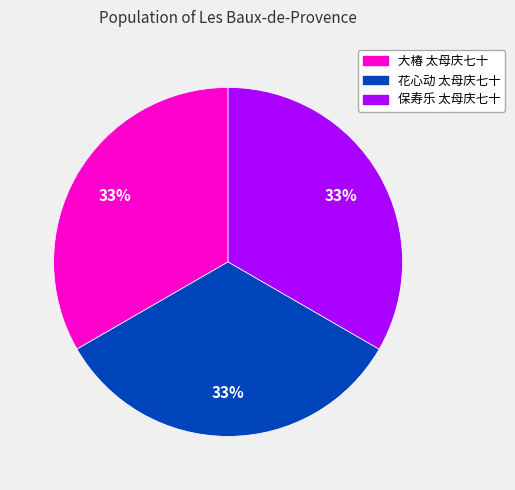

What is the ratio of the value at 花心动 太母庆七十 to the value at 保寿乐 太母庆七十?

1.0